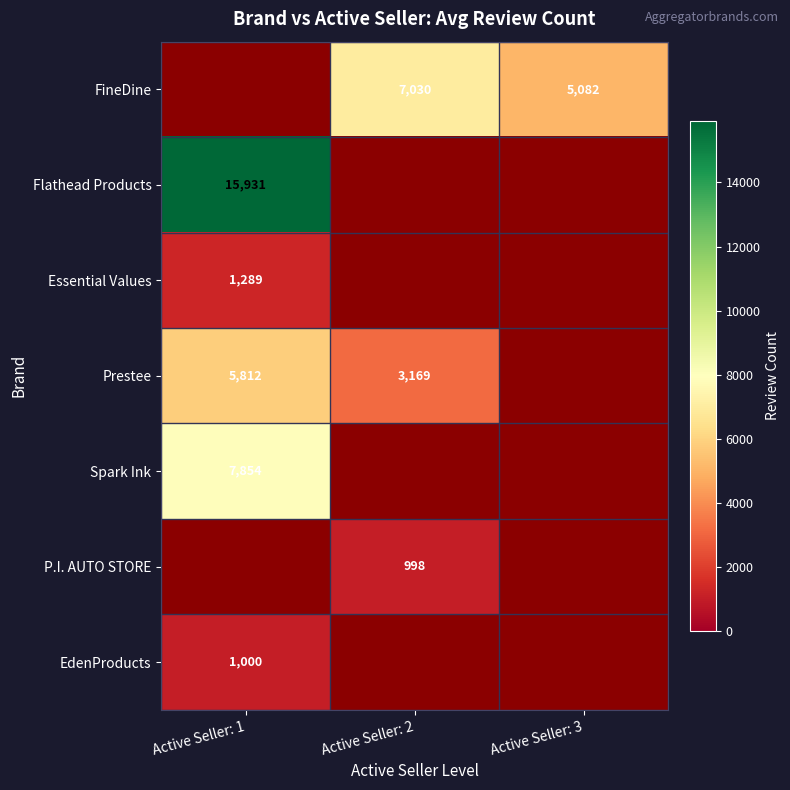

Between Active Seller: 1 and Active Seller: 3, which is larger?

Active Seller: 3